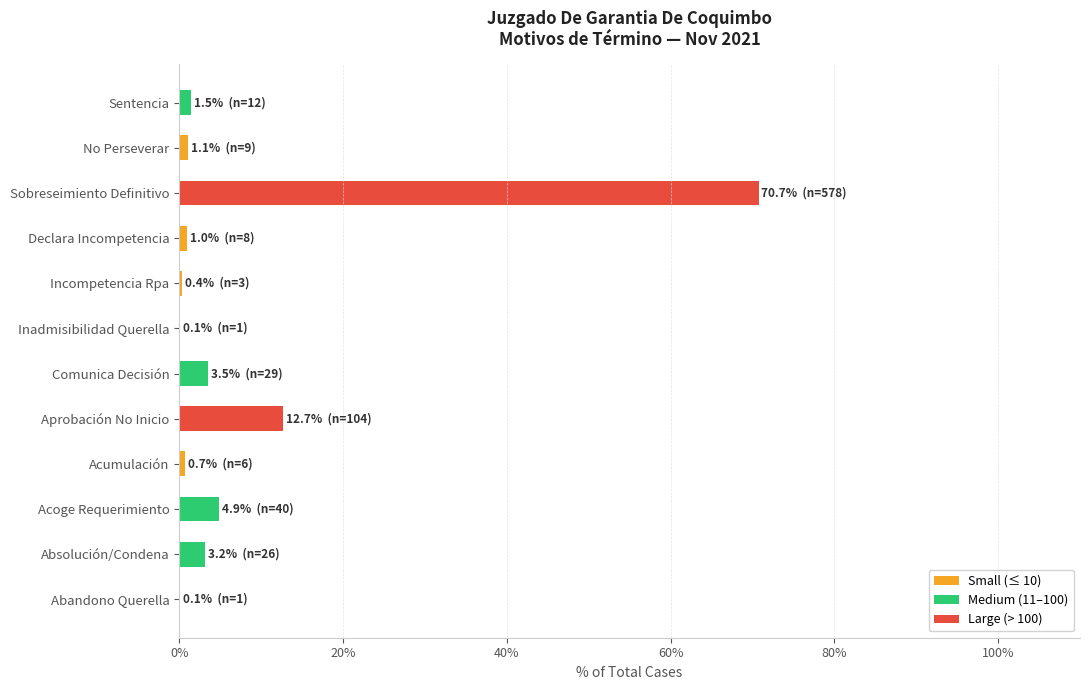

What are all the series names shown in the legend?

Small (≤ 10), Medium (11–100), Large (> 100)